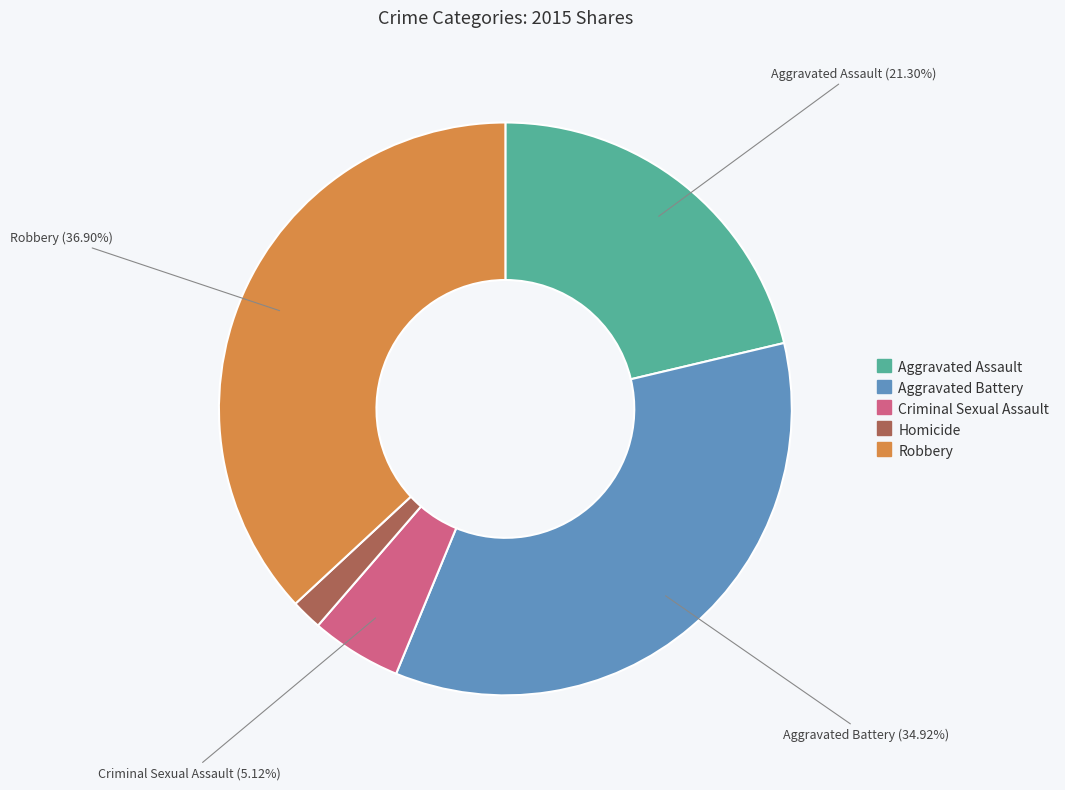

Is there a majority slice in this chart?

No